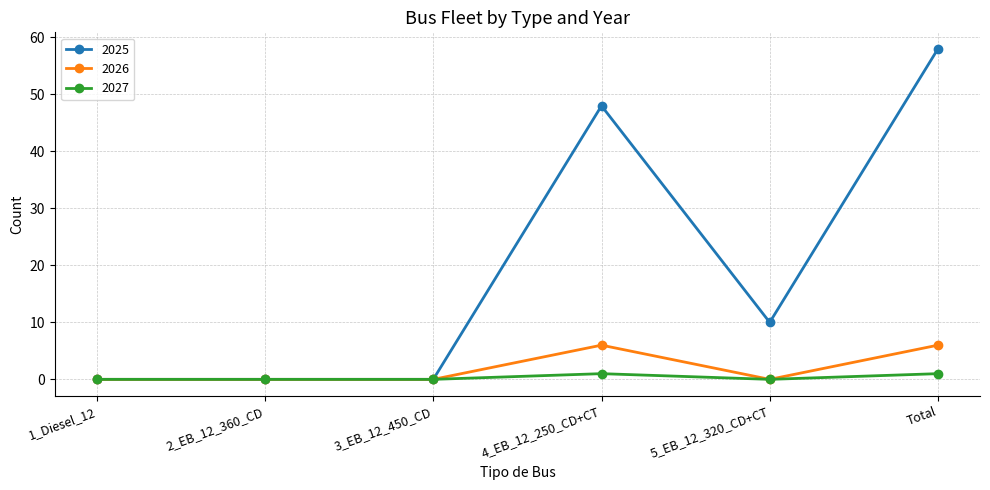

At how many categories does at least one series exceed 50?

1